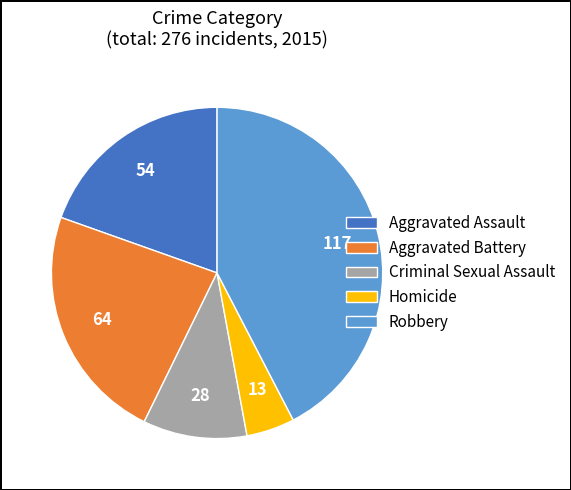

True or false: Robbery accounts for 42% of the total.

True